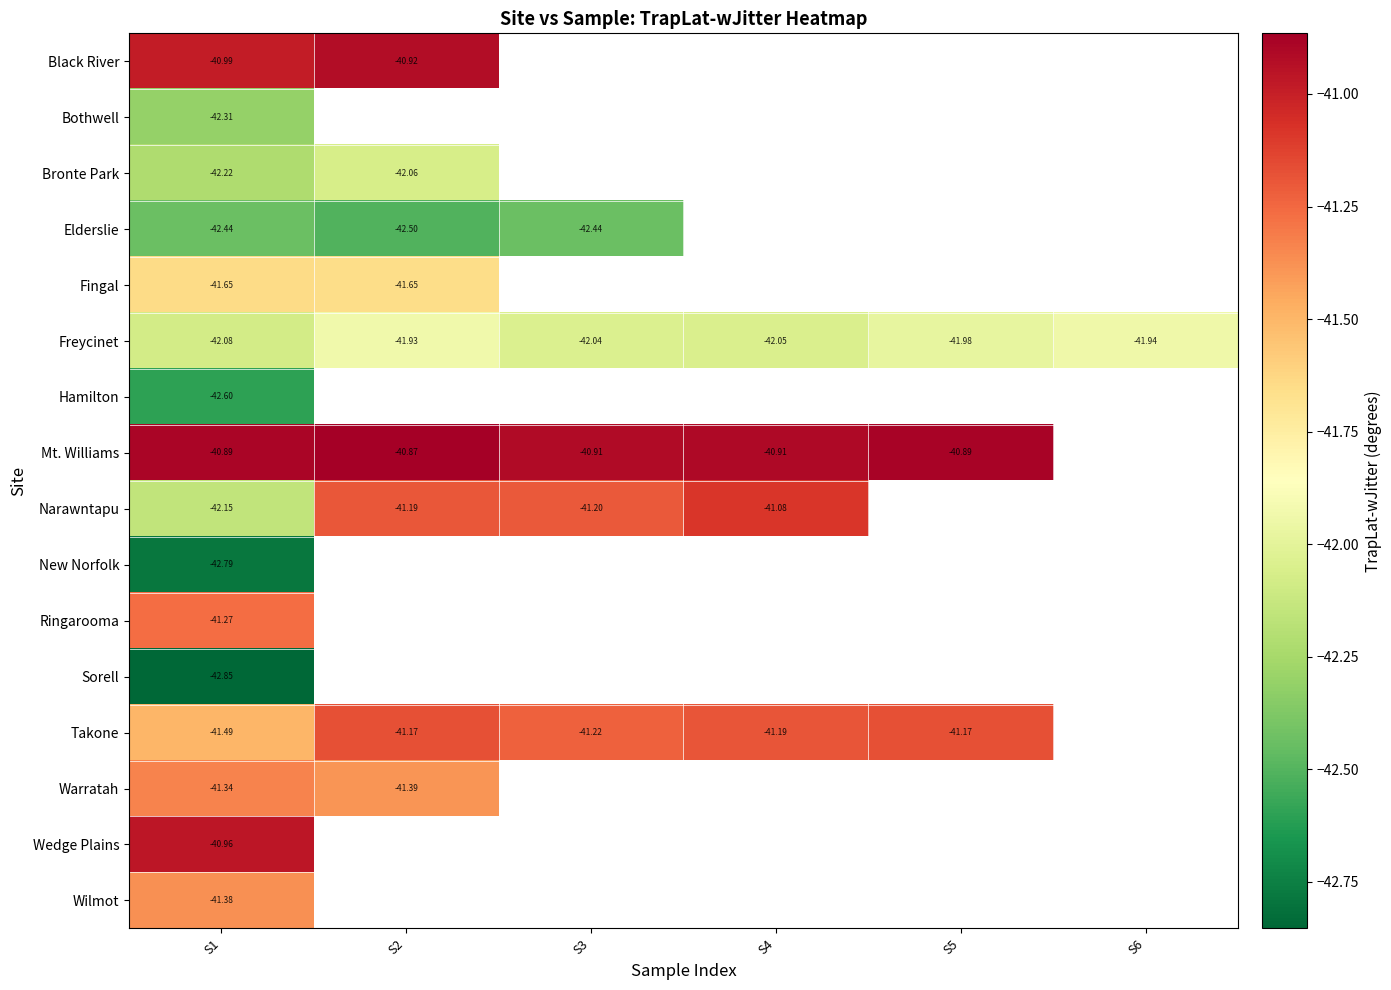

True or false: Mt. Williams has a value of -40.9 at S4.

True